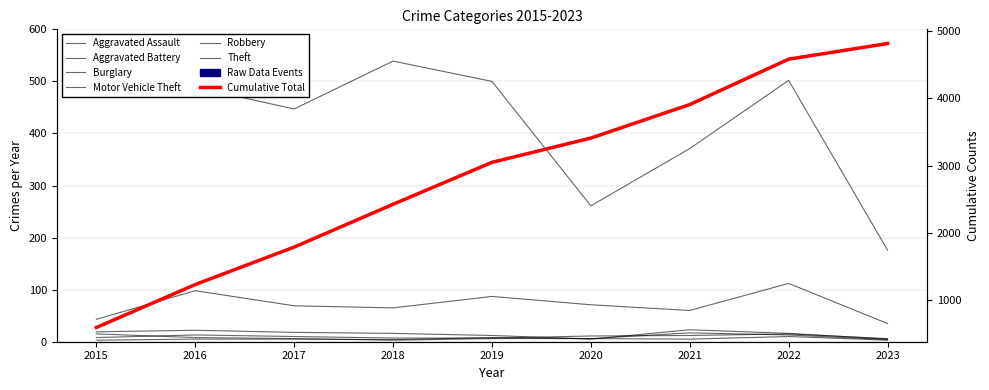

What is the minimum value shown in the chart?

3